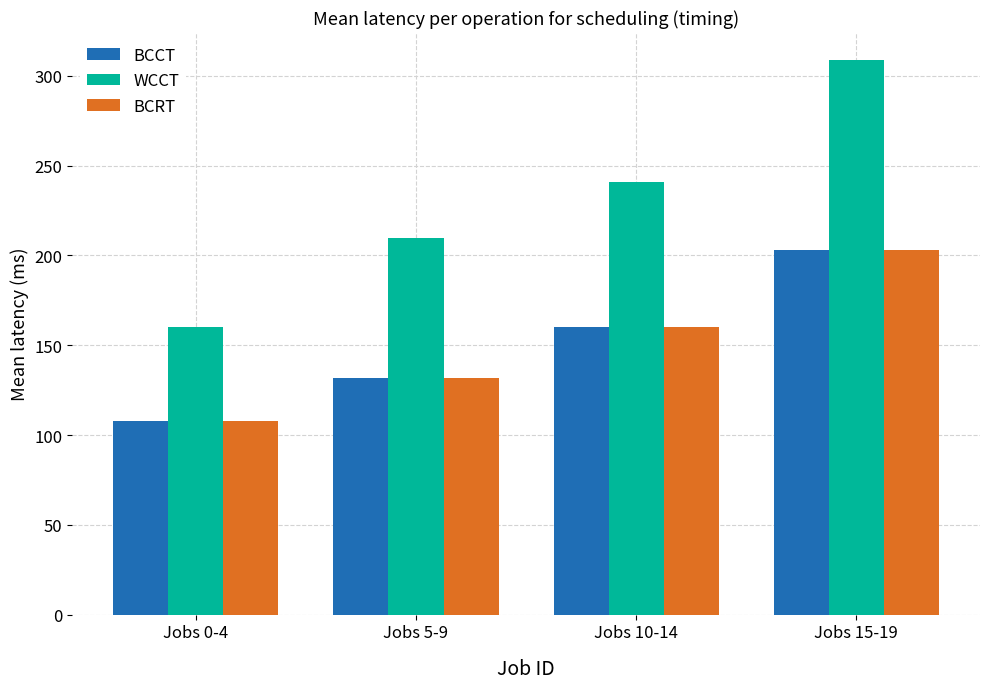

Read the BCCT value at Jobs 5-9.

132